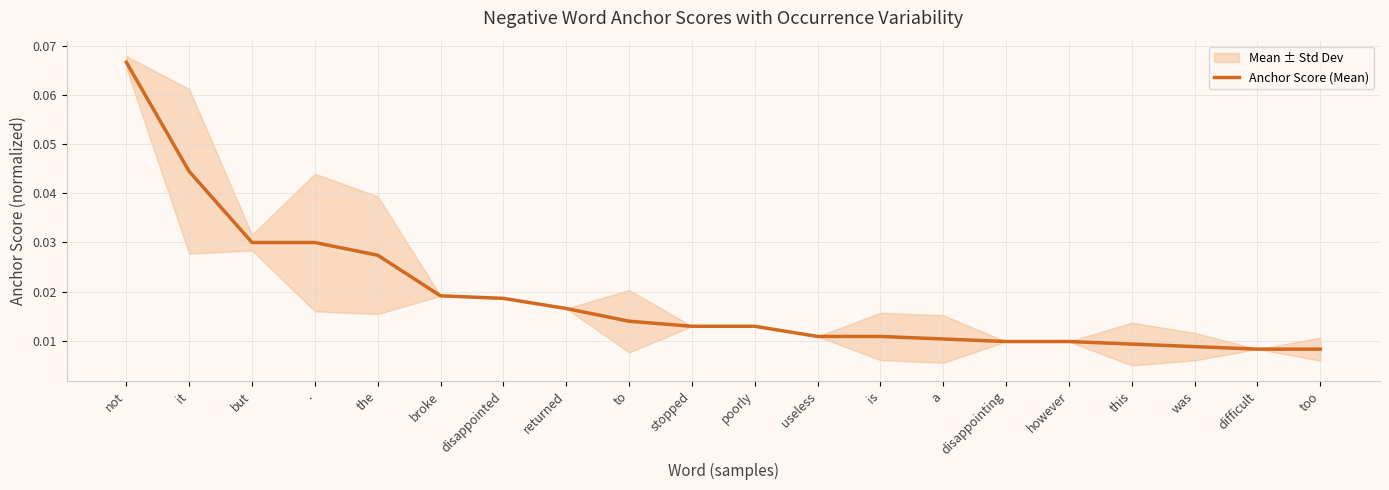

Reading left to right, extract all data points from this chart.

0.1	0.0	0.0	0.0	0.0	0.0	0.0	0.0	0.0	0.0	0.0	0.0	0.0	0.0	0.0	0.0	0.0	0.0	0.0	0.0